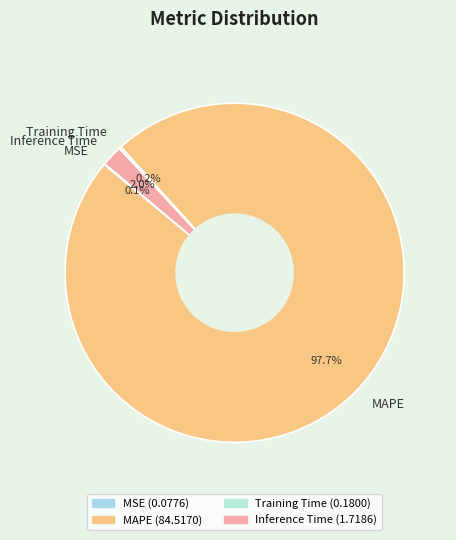

Which category has the biggest portion of the pie?

MAPE